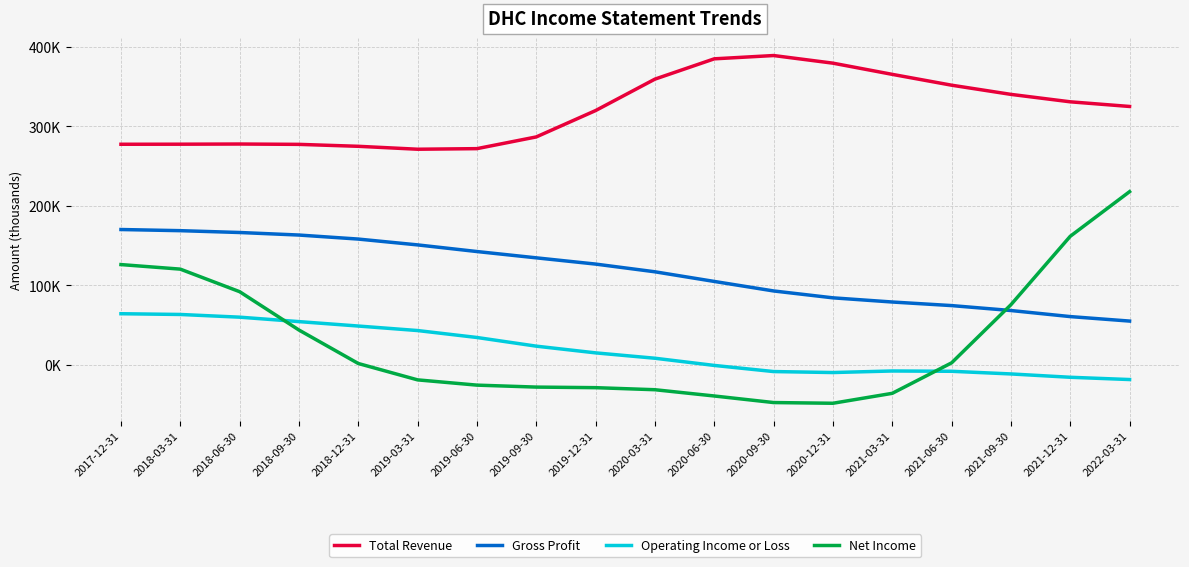

What are all the series names shown in the legend?

Total Revenue, Gross Profit, Operating Income or Loss, Net Income